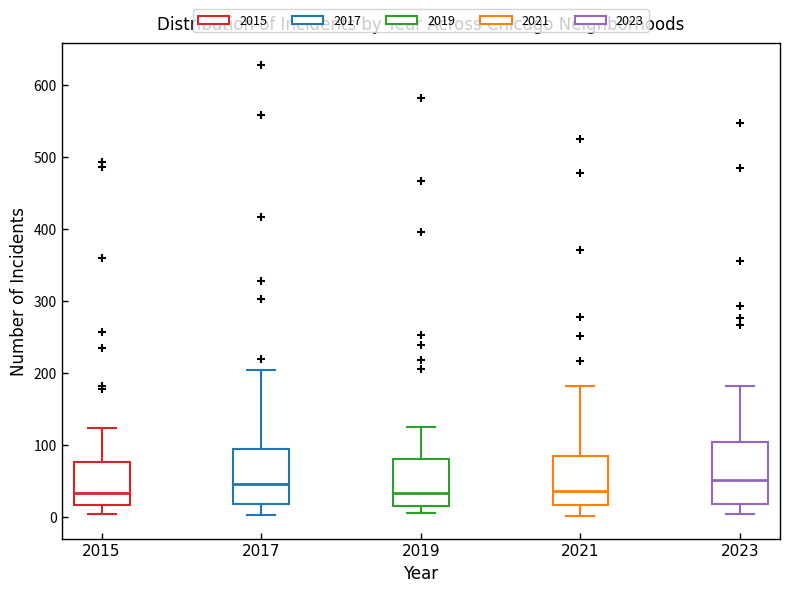

Reading left to right, read every box against the y-axis: the position of its median line, the range the box covers, and the ends of its whiskers. The values are not printed on the chart, so give them approximately, as read against the axis.

2015: median 30, box 20 to 80, whiskers 0 to 120
2017: median 50, box 20 to 90, whiskers 0 to 200
2019: median 30, box 20 to 80, whiskers 10 to 130
2021: median 40, box 20 to 80, whiskers 0 to 180
2023: median 50, box 20 to 100, whiskers 0 to 180